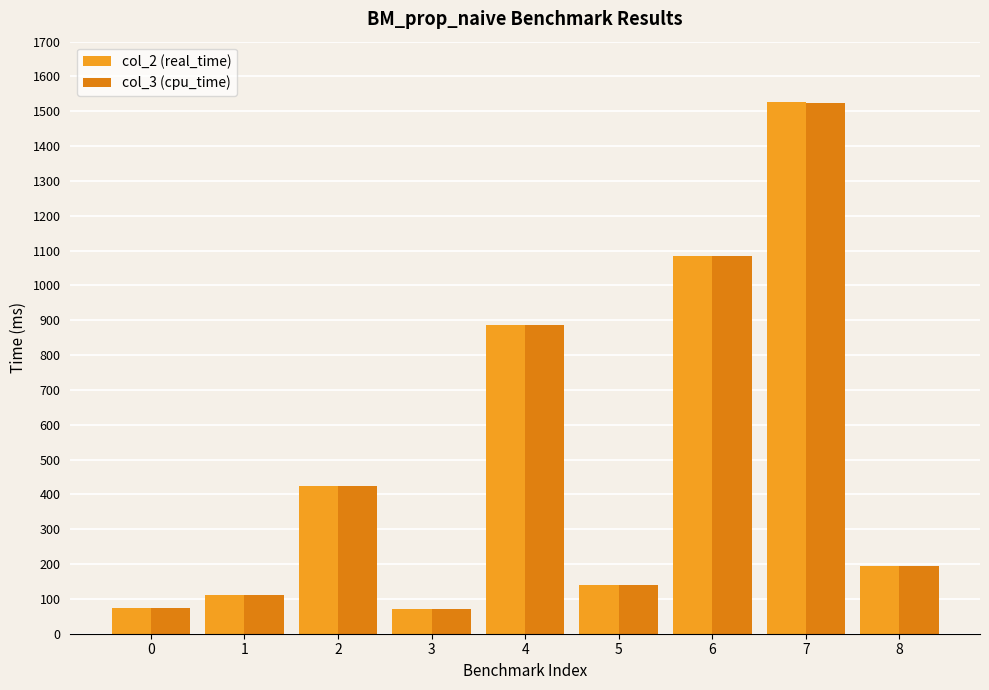

What is the average value of the col_3 (cpu_time) series?

500.9